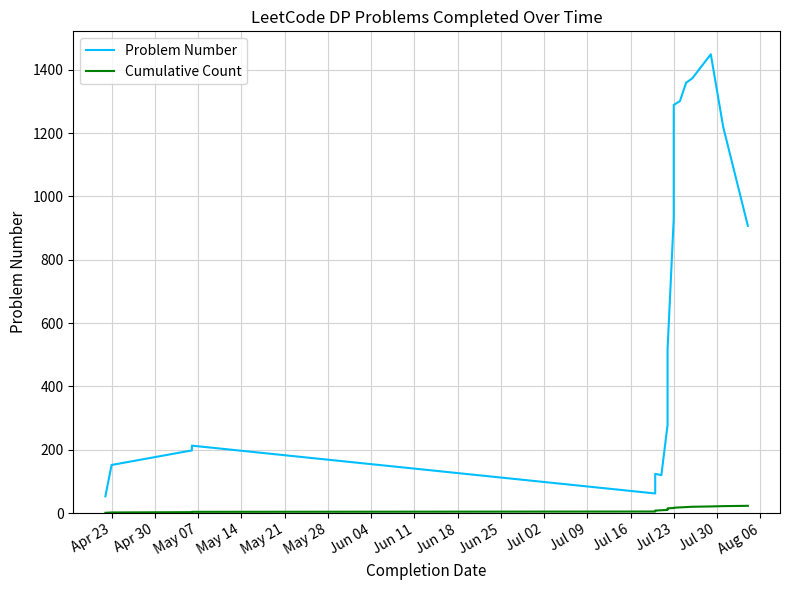

What is the sum of all Cumulative Count values?

276